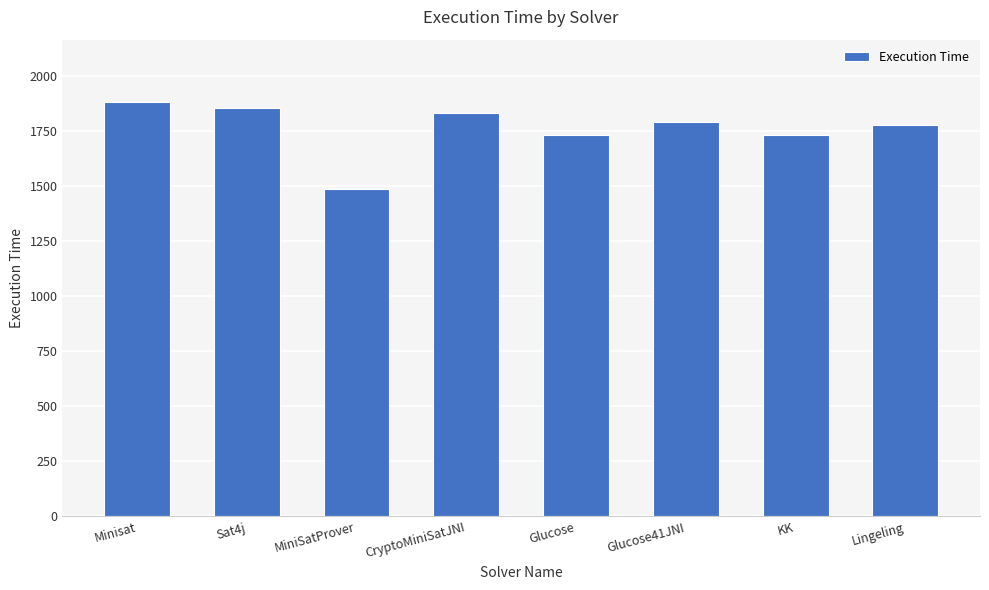

What is the change in value from Glucose to Glucose41JNI?

+60